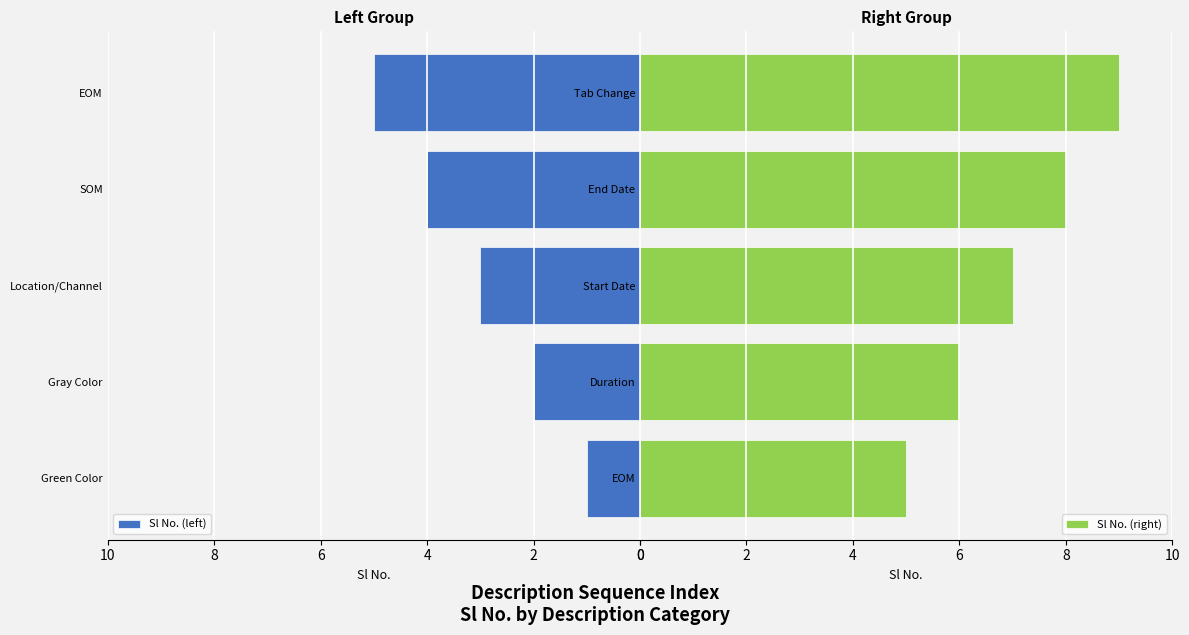

List the series in order of their overall mean, highest first.

Sl No. (right), Sl No. (left)